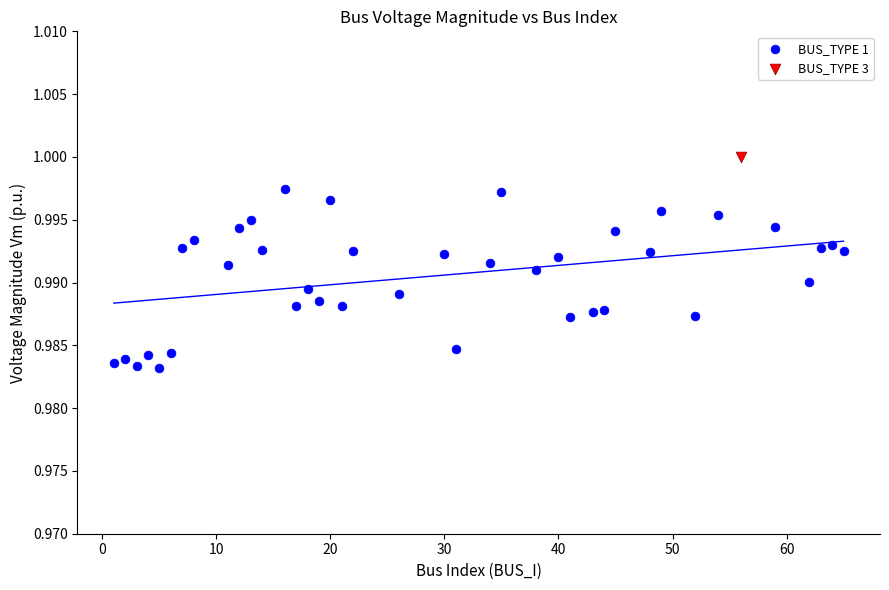

What are all the series names shown in the legend?

BUS_TYPE 1, BUS_TYPE 3